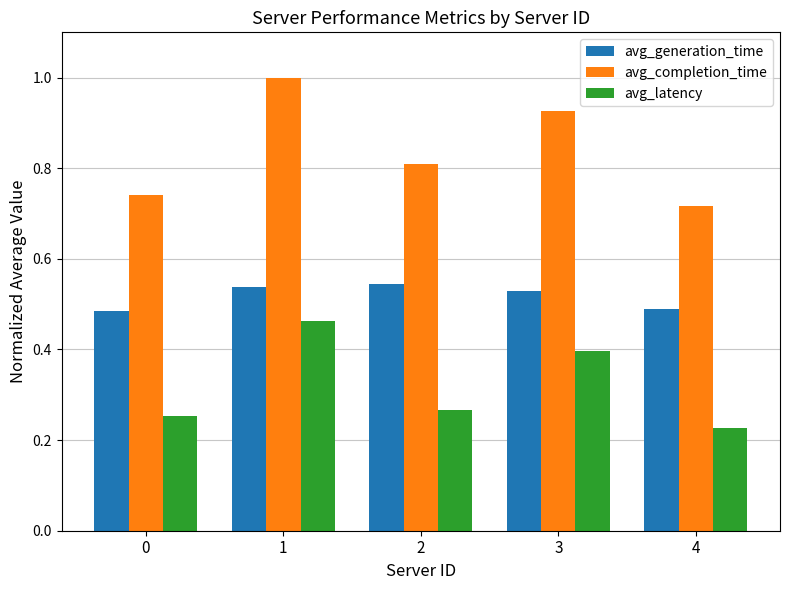

At how many categories does at least one series exceed 0?

5